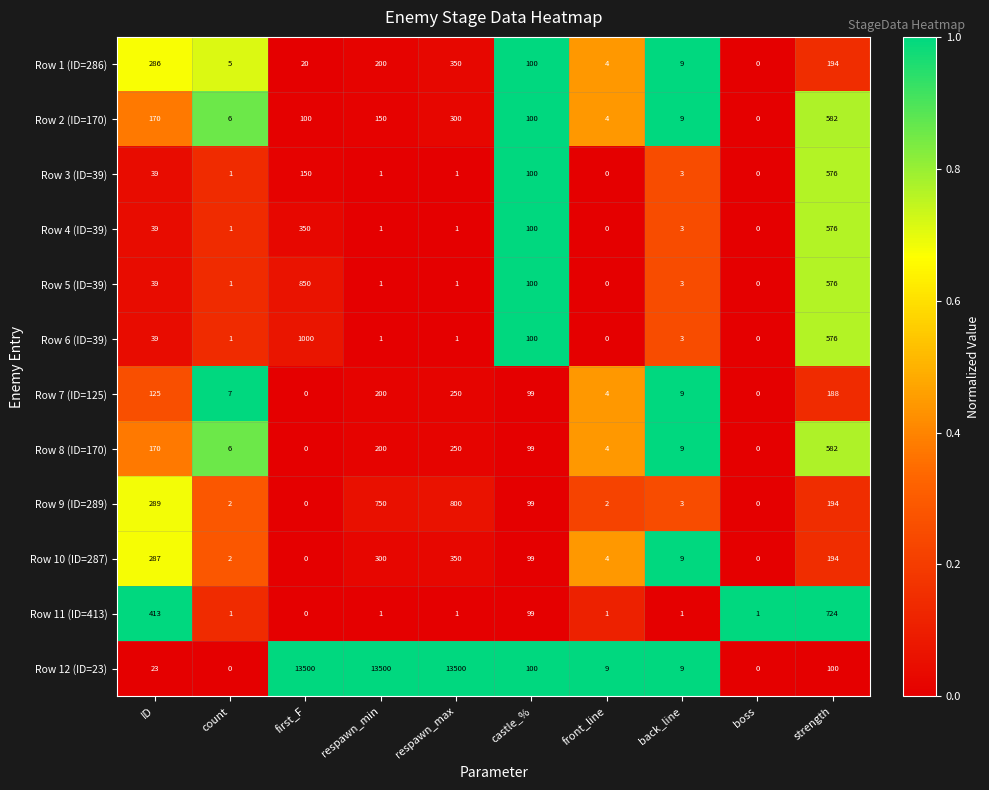

Which series has the widest spread of values?

Row 12 (ID=23)